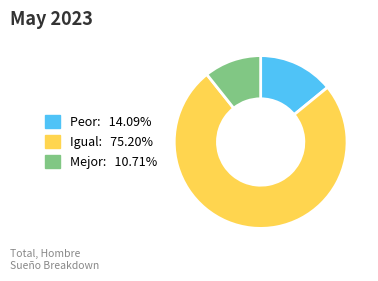

Does Peor account for over 50% of the chart?

No